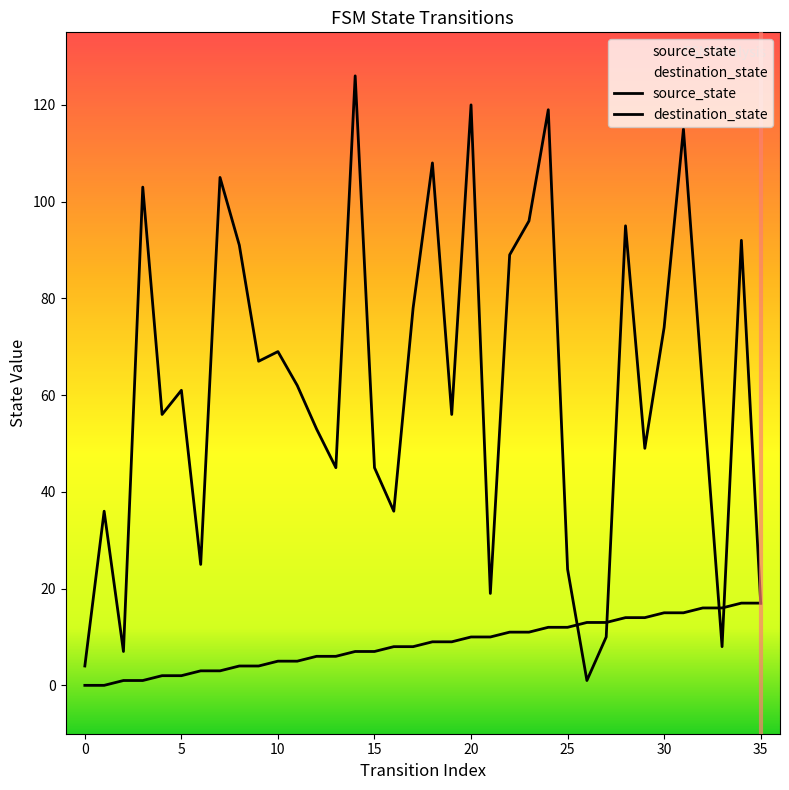

What is the sum of the destination_state values at 11 and 27?

72